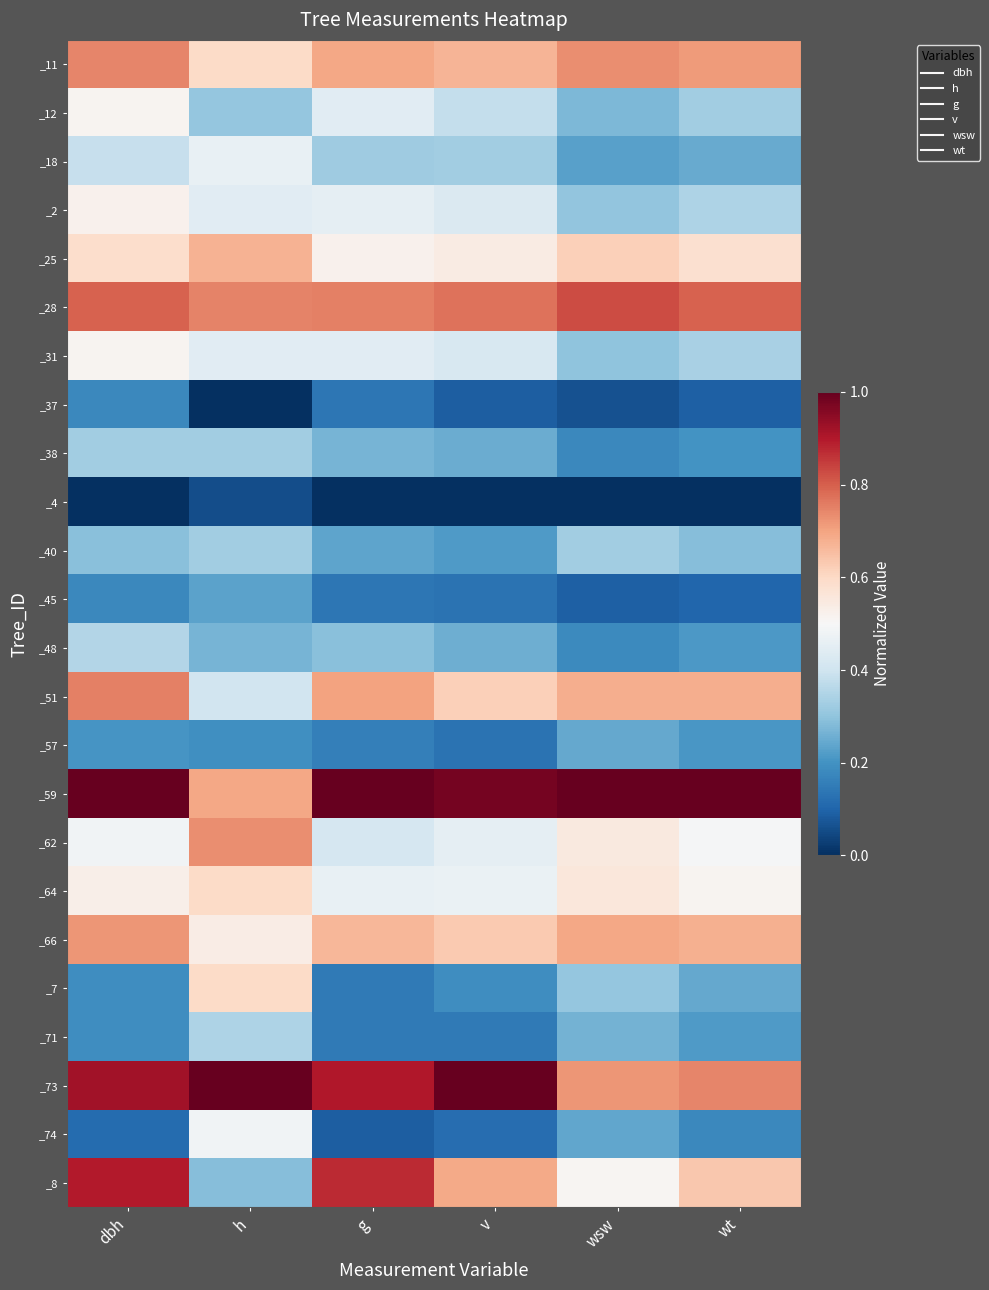

What is the difference between the highest and lowest values at wt?

1.0